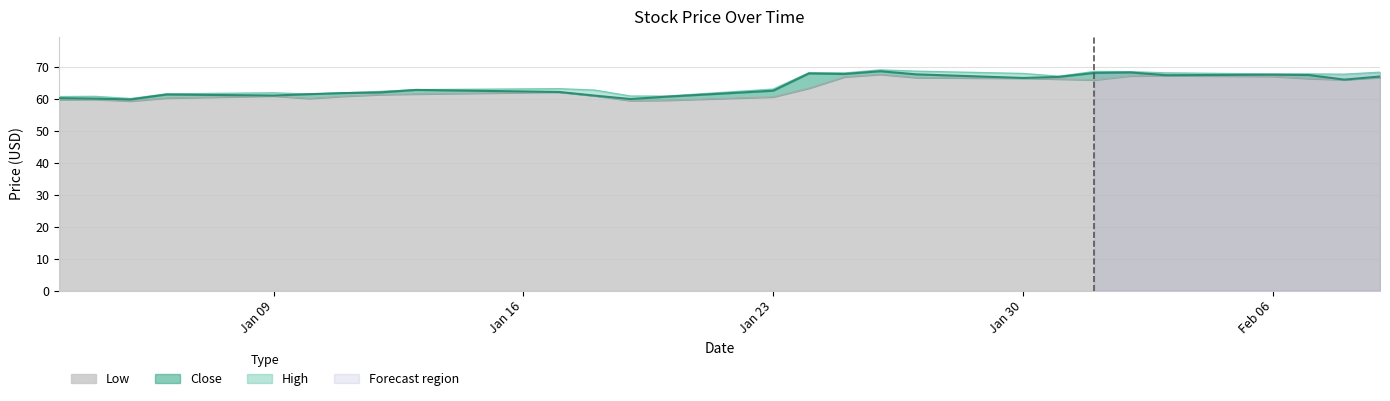

Which has a higher value, 2023-01-04 or 2023-01-31?

2023-01-31